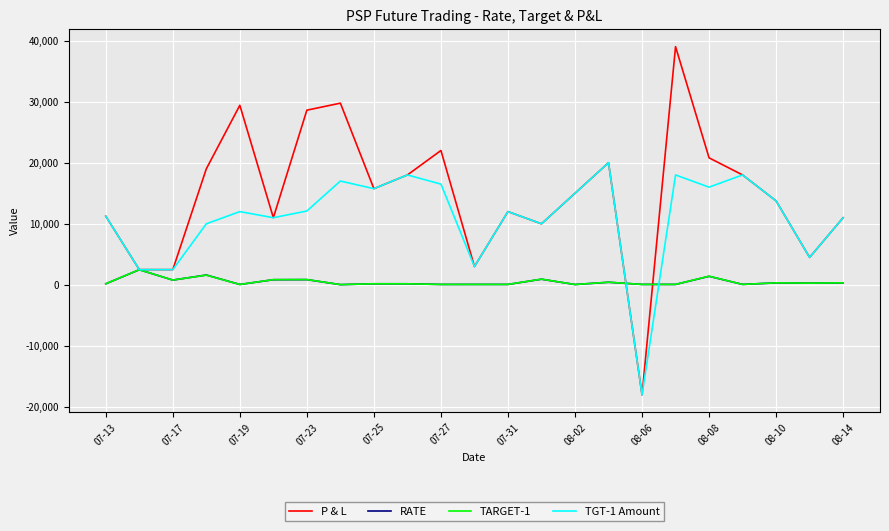

What is the minimum value shown in the chart?

-18000.0